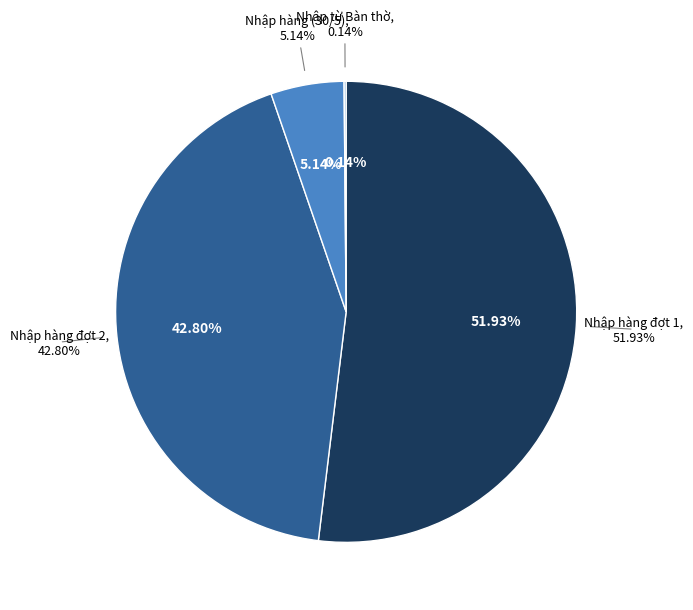

Do Nhập từ Bàn thờ and Nhập hàng đợt 1 together represent more than half of the pie?

Yes